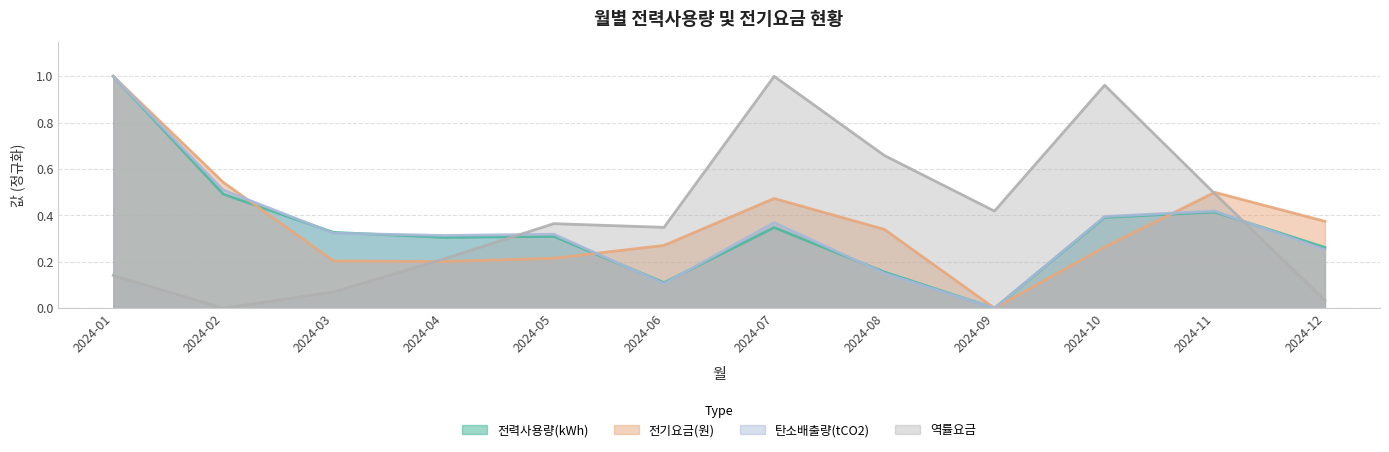

Does the chart have visible grid lines?

Yes